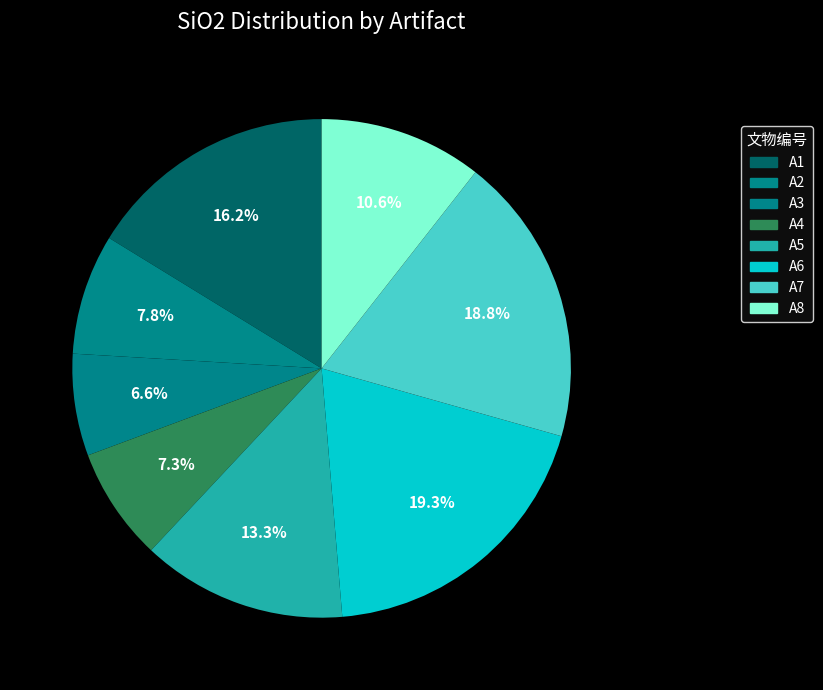

Which has a higher value, A1 or A4?

A1